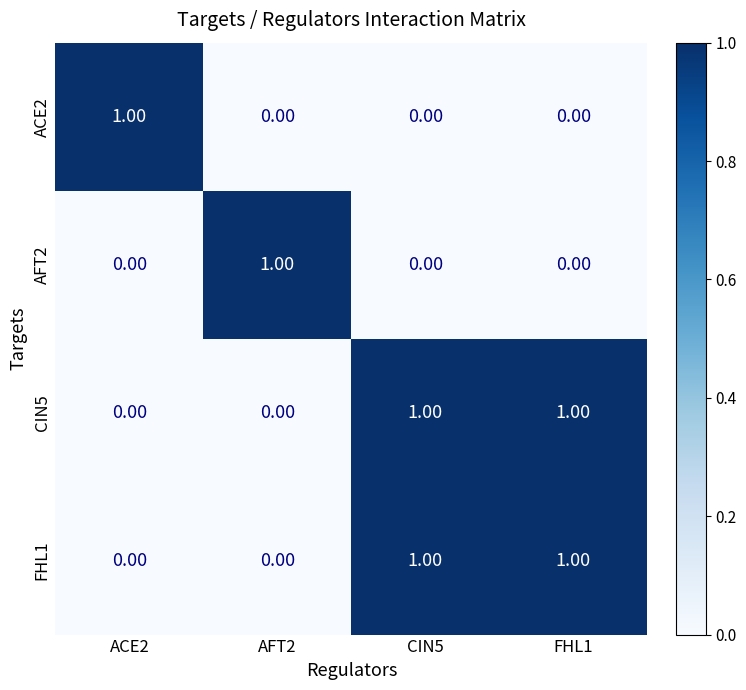

List the series in order of their peak value, lowest first.

ACE2, AFT2, CIN5, FHL1